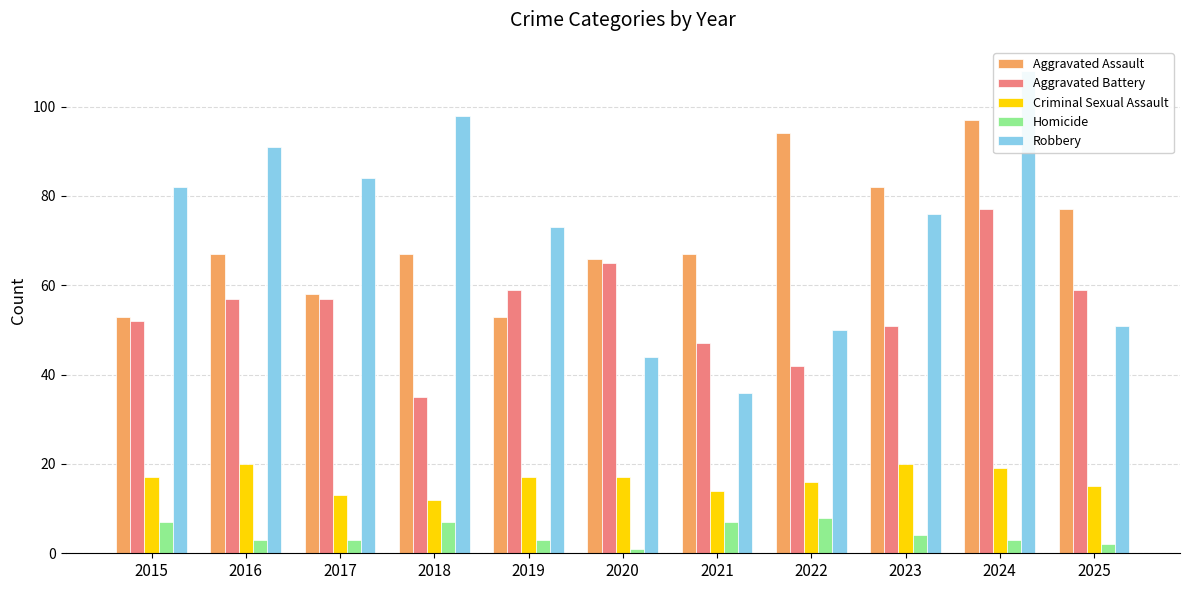

Where is Aggravated Battery nearest to the value 56?

2016